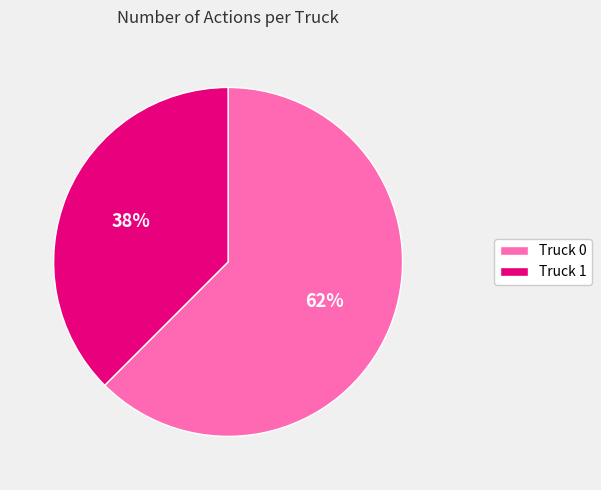

Between Truck 0 and Truck 1, which is larger?

Truck 0